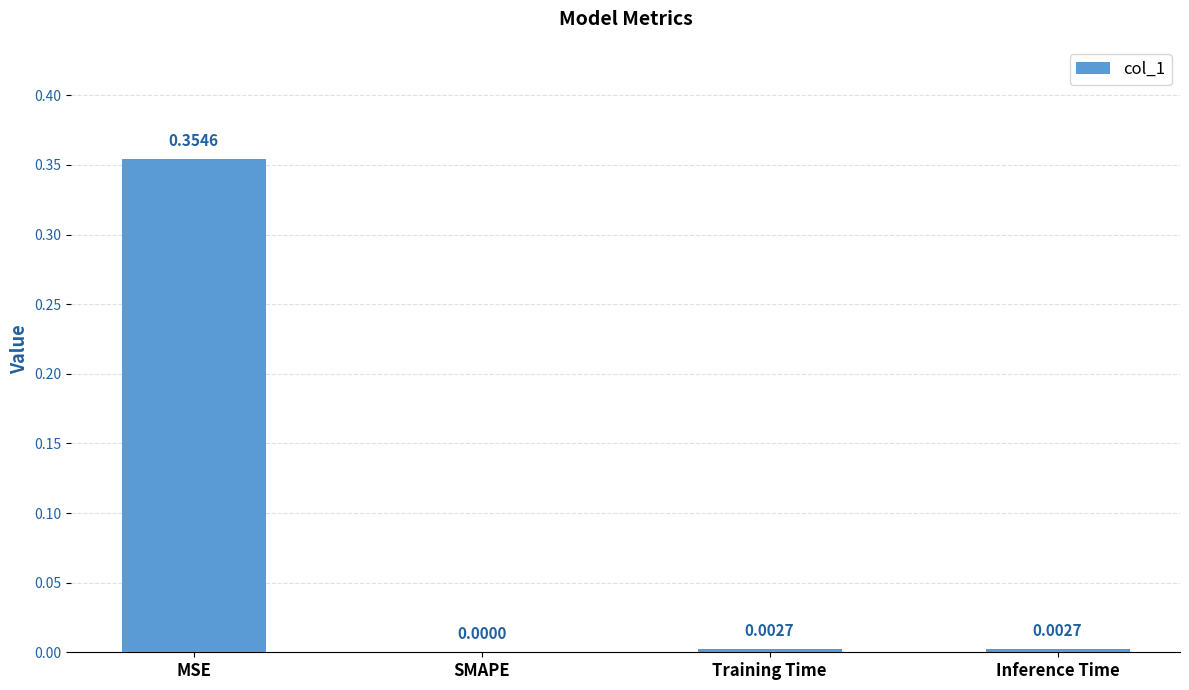

At which label is the value closest to 0?

SMAPE